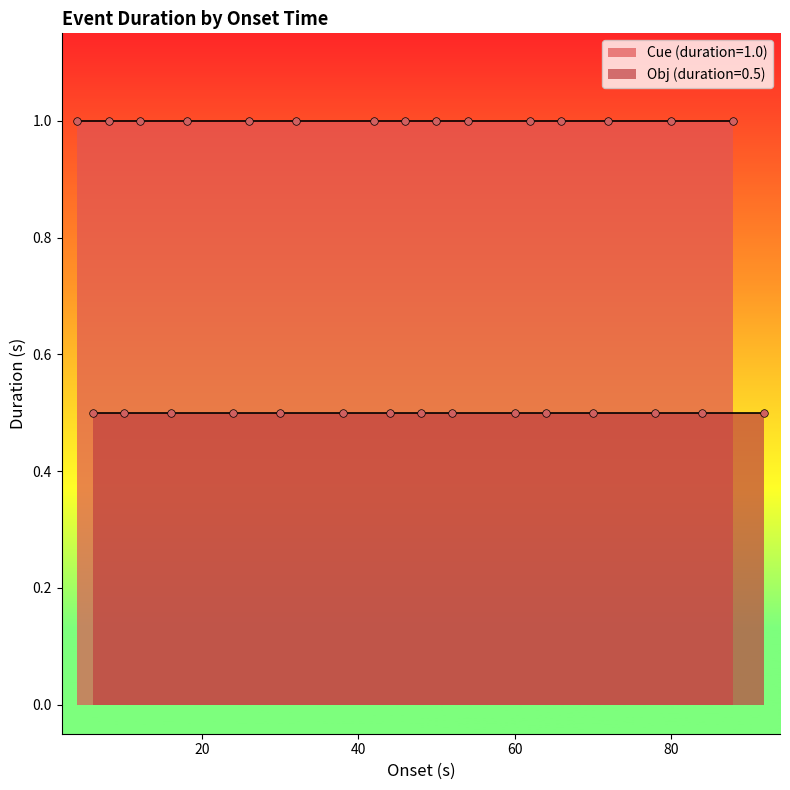

What are all the series names shown in the legend?

Cue (duration=1.0), Obj (duration=0.5)